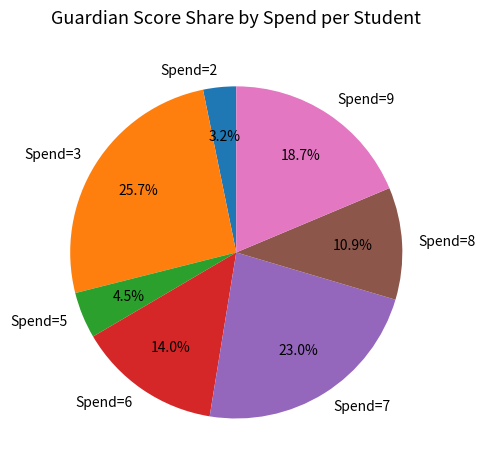

Which slice is the smallest?

Spend=2